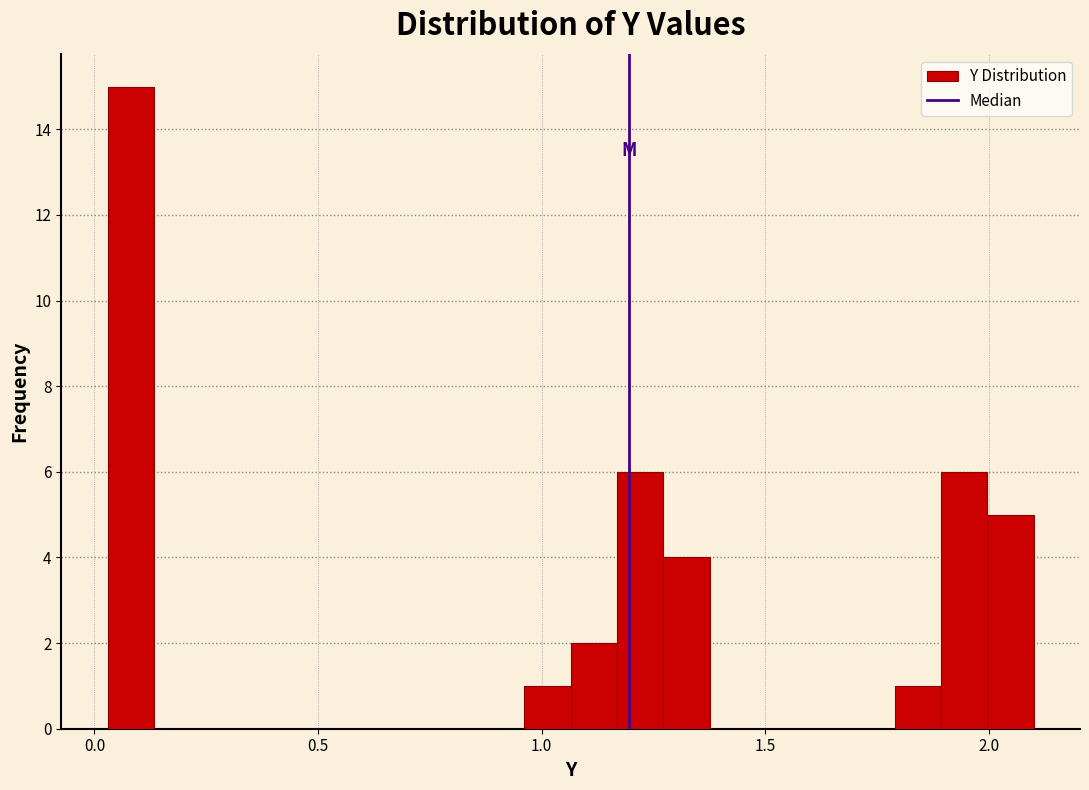

Around what value on the x-axis is the tallest bar? Give the approximate position of its centre, as read against the axis.

0.10